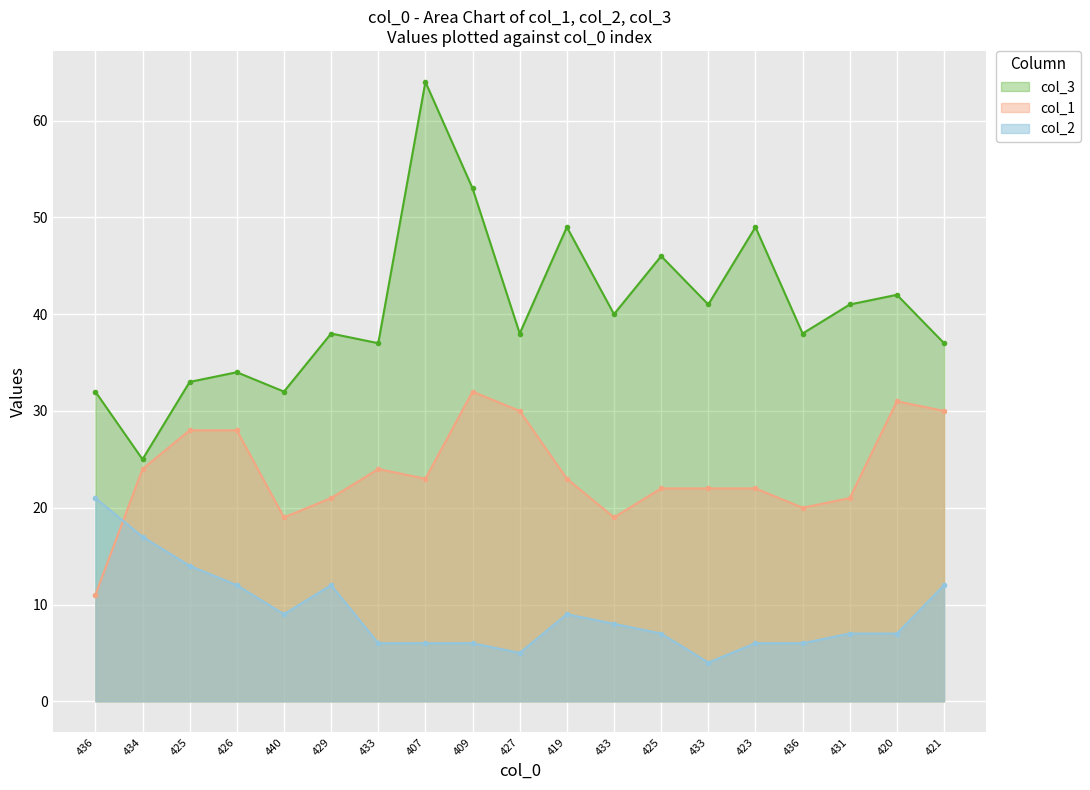

How many intersections are there between col_2 and col_1?

1